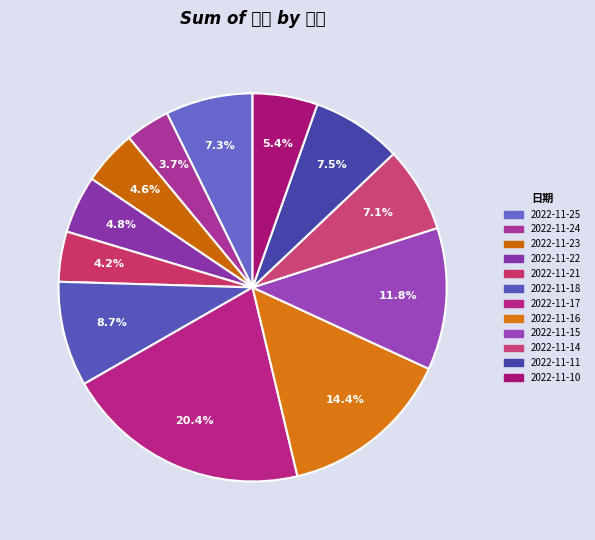

What percentage is the 2022-11-24 slice, to the nearest percent?

4%